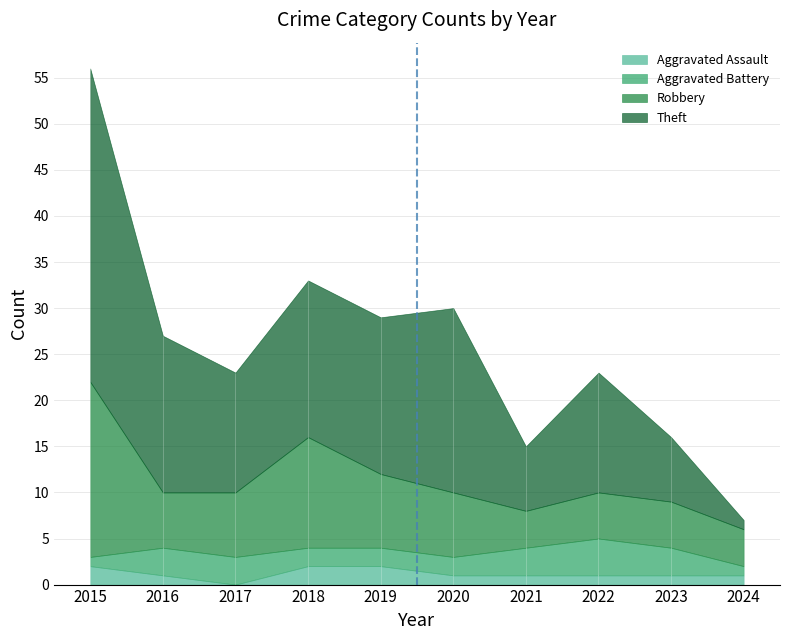

Which has a higher value, 2023 or 2017?

2023